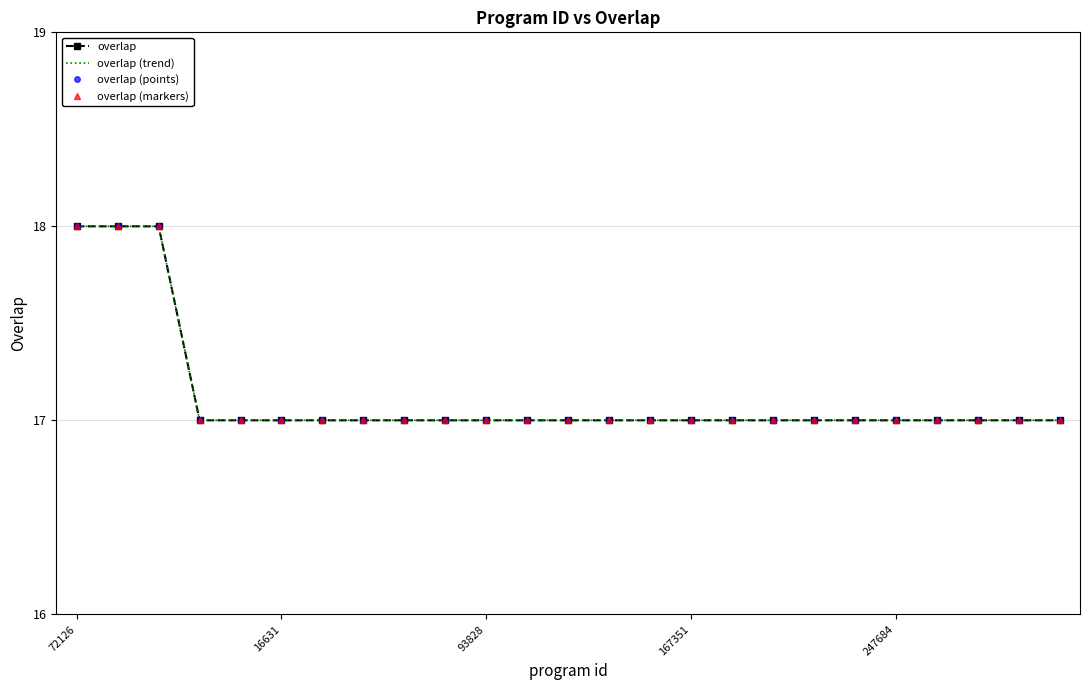

Which series has the largest total across all categories?

overlap